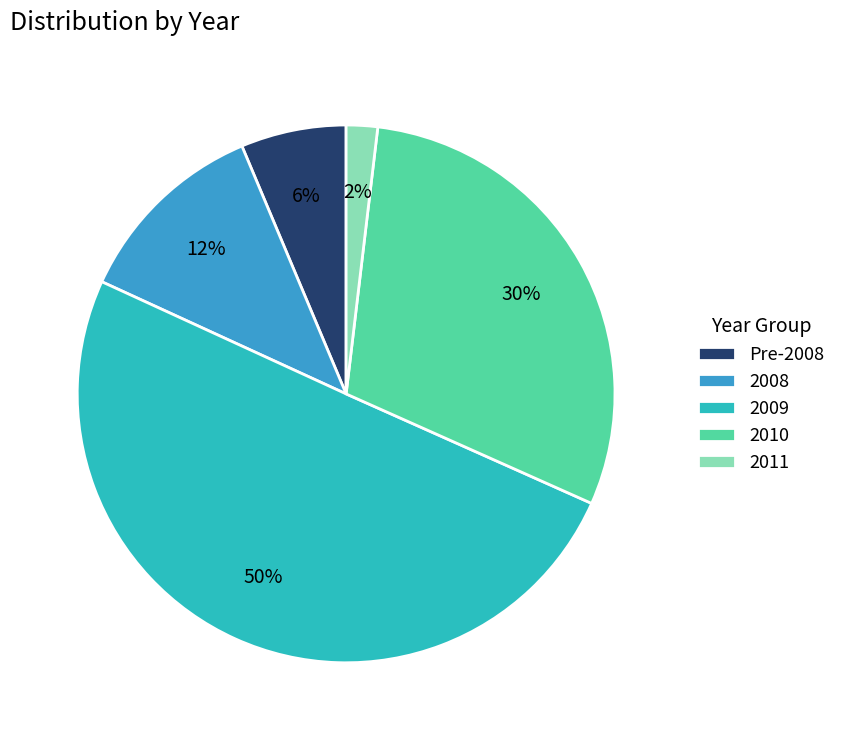

Combined, do Pre-2008 and 2008 account for over 50%?

No